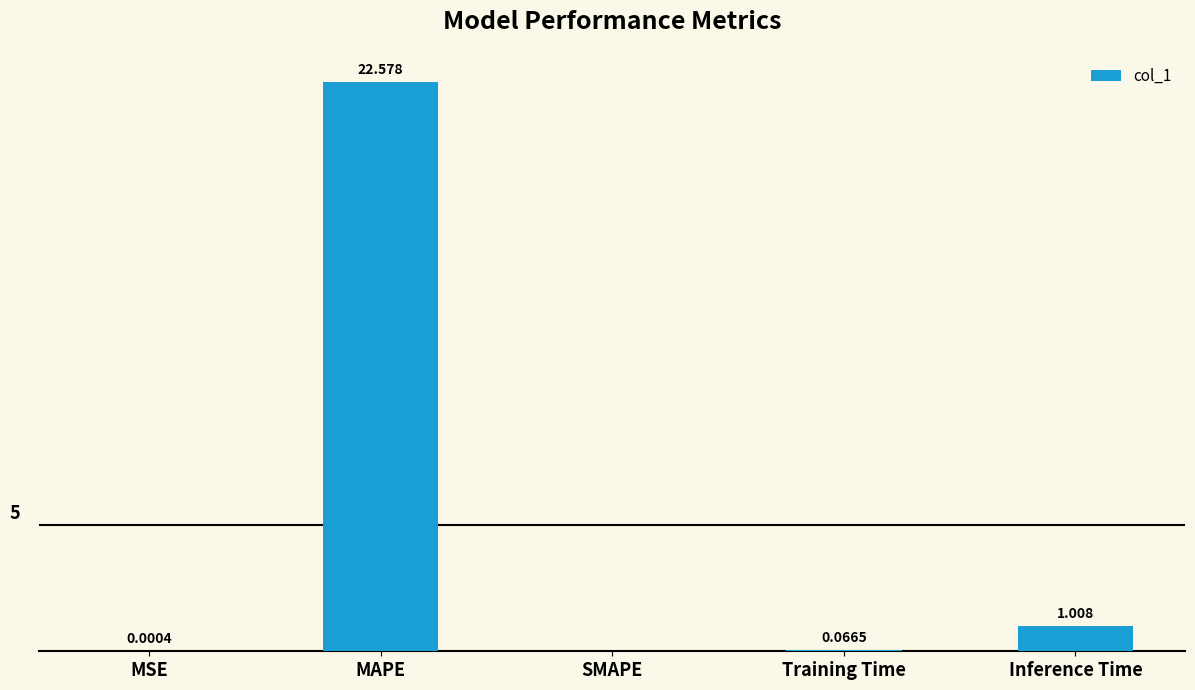

Which category has the highest value across all series?

MAPE